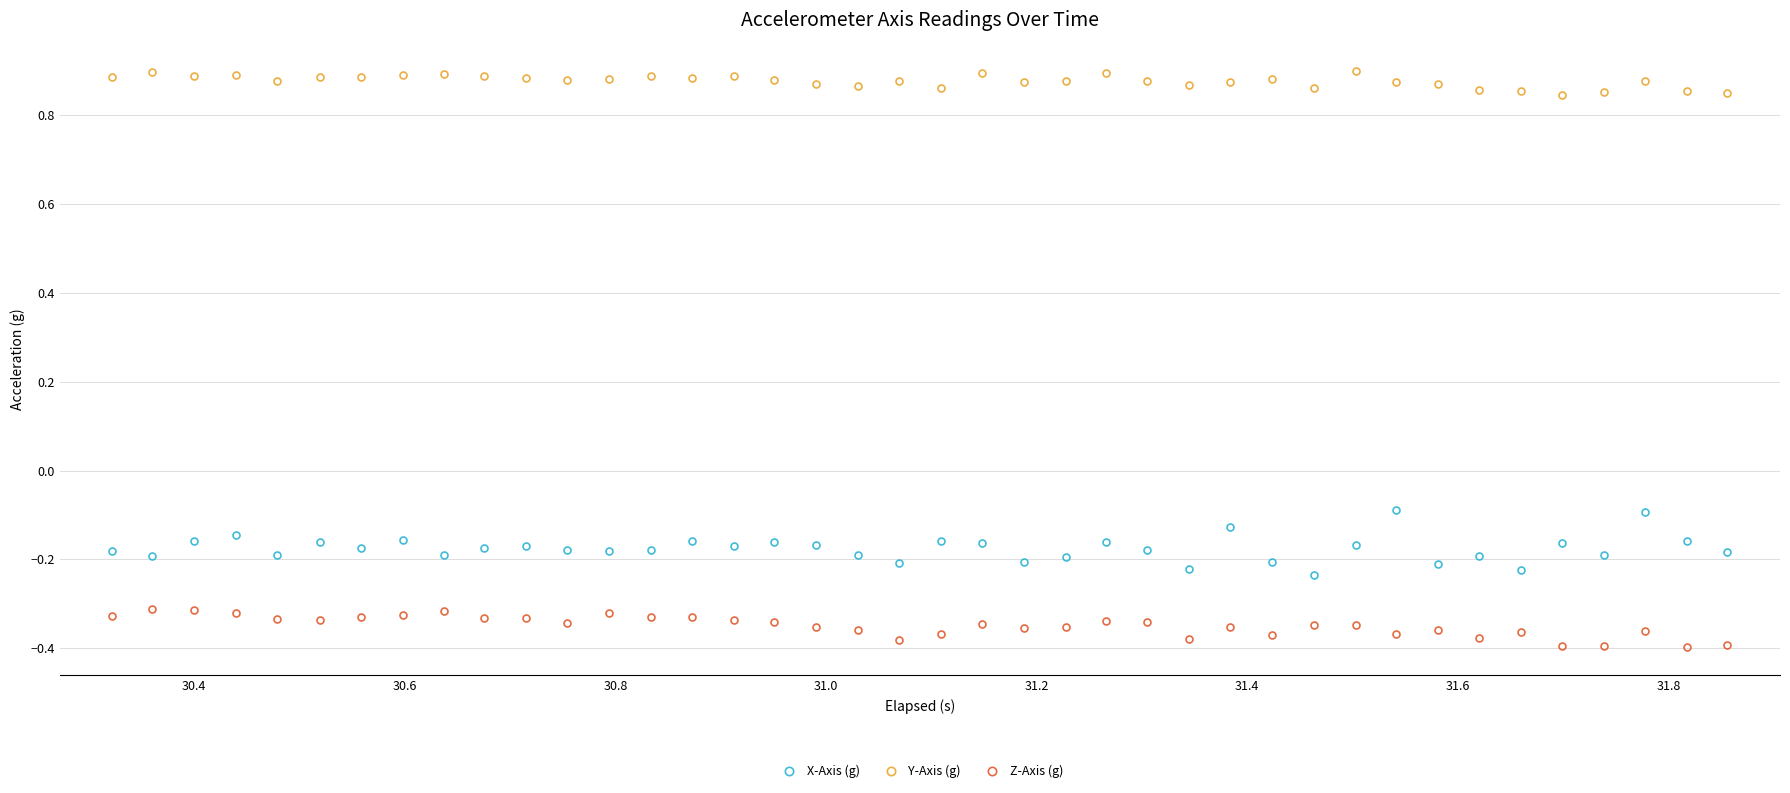

Which series has the widest spread of values?

X-Axis (g)